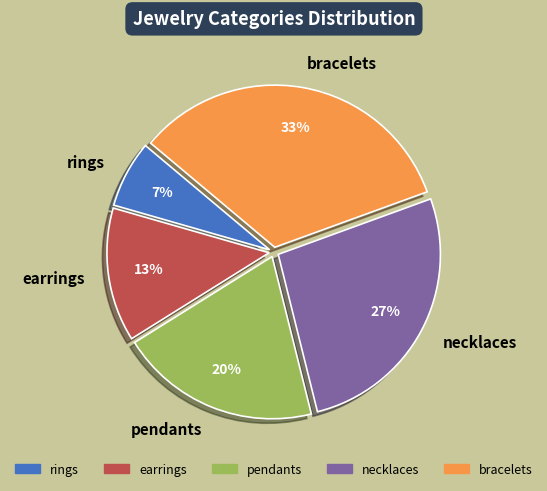

To the nearest percent, what is the difference between the earrings and pendants slice percentages?

7%